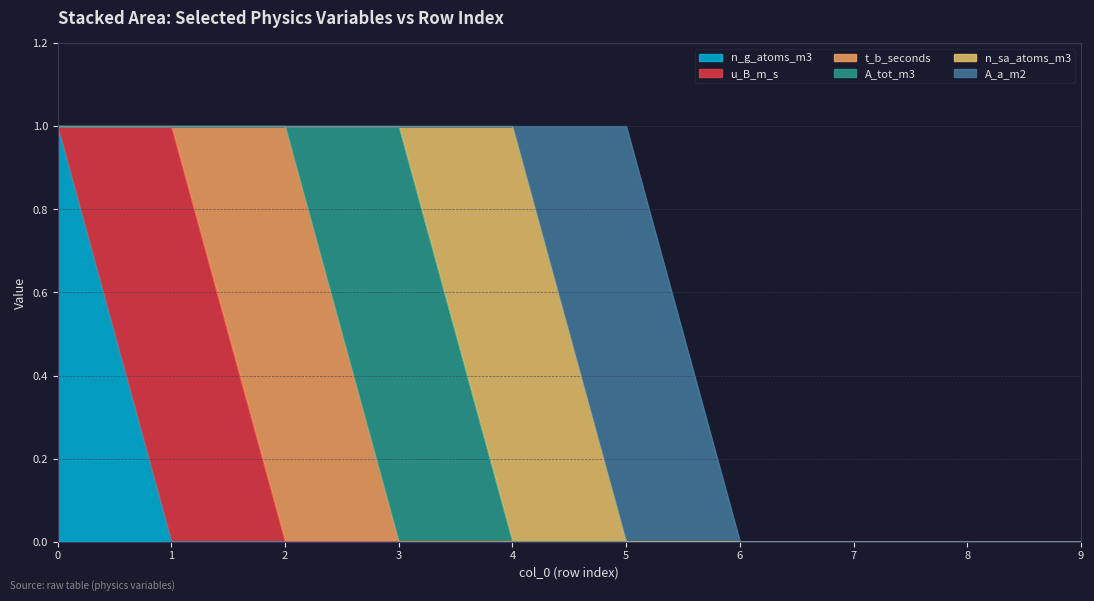

Which has a higher value, 4 or 9?

4